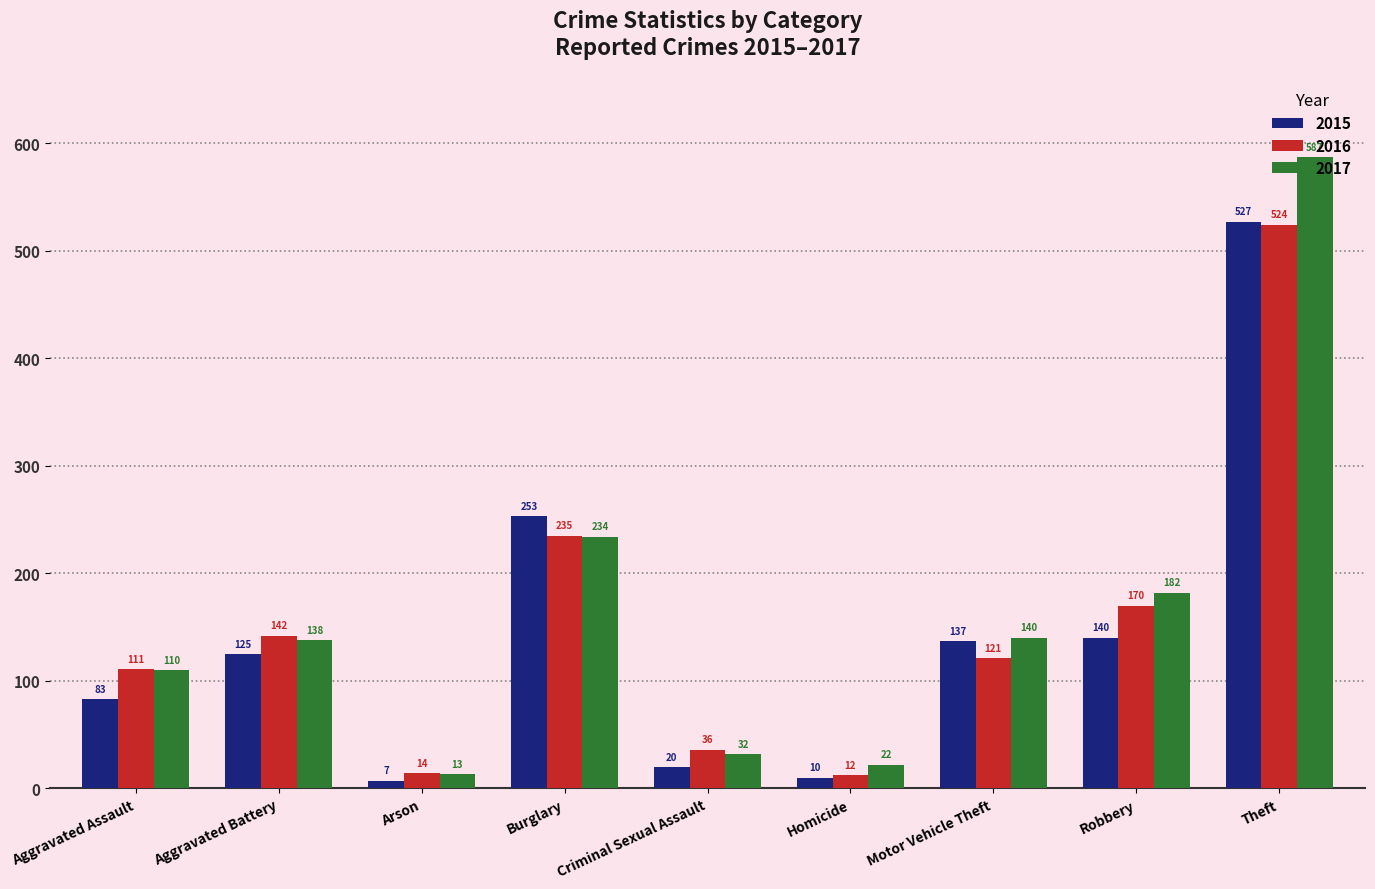

Which category has the highest value across all series?

Theft